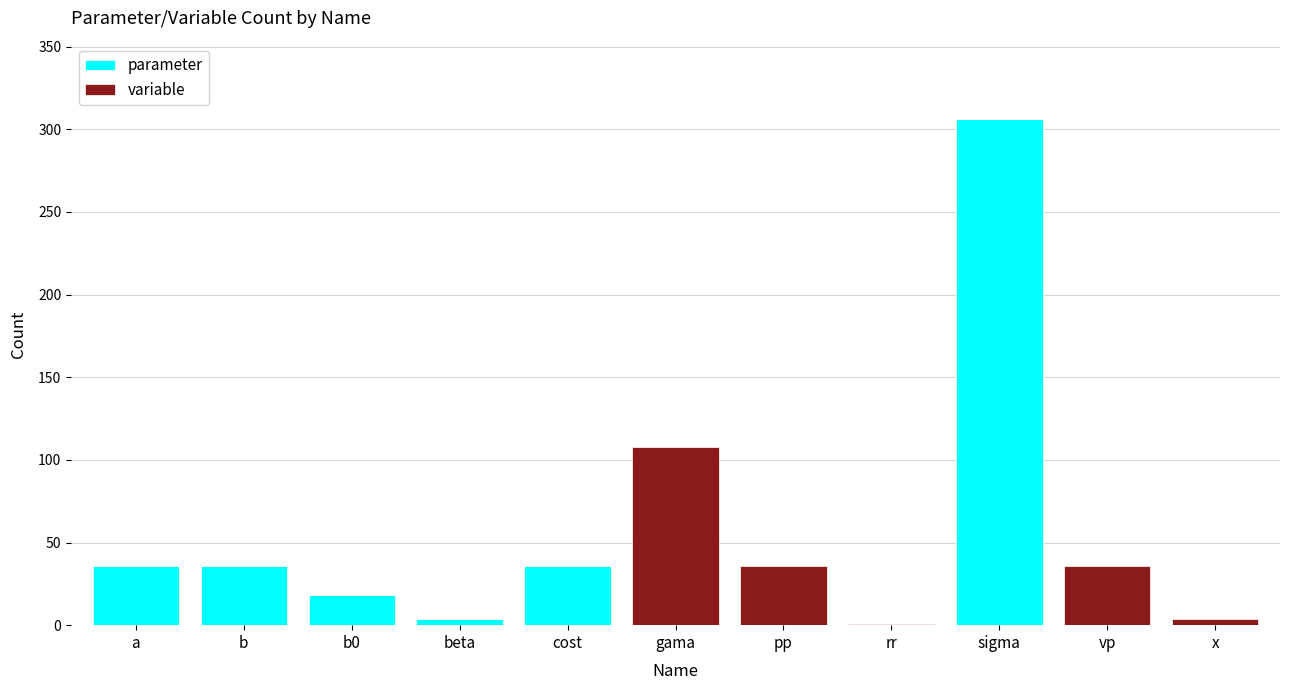

At which category is the sum across all series the highest?

sigma